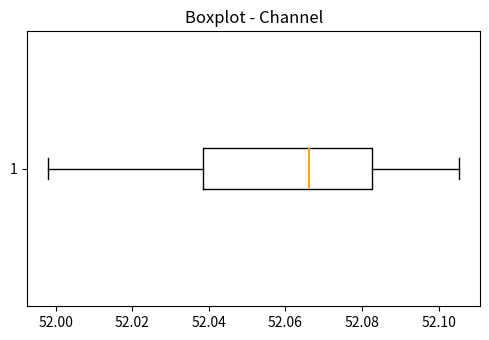

Transcribe this box plot: give where the median line is, the range the box spans, and where the two whiskers end, as read against the x-axis. The values are not printed on the chart, so give them approximately, as read against the axis.

median 52.066, box 52.038 to 52.082, whiskers 51.998 to 52.106